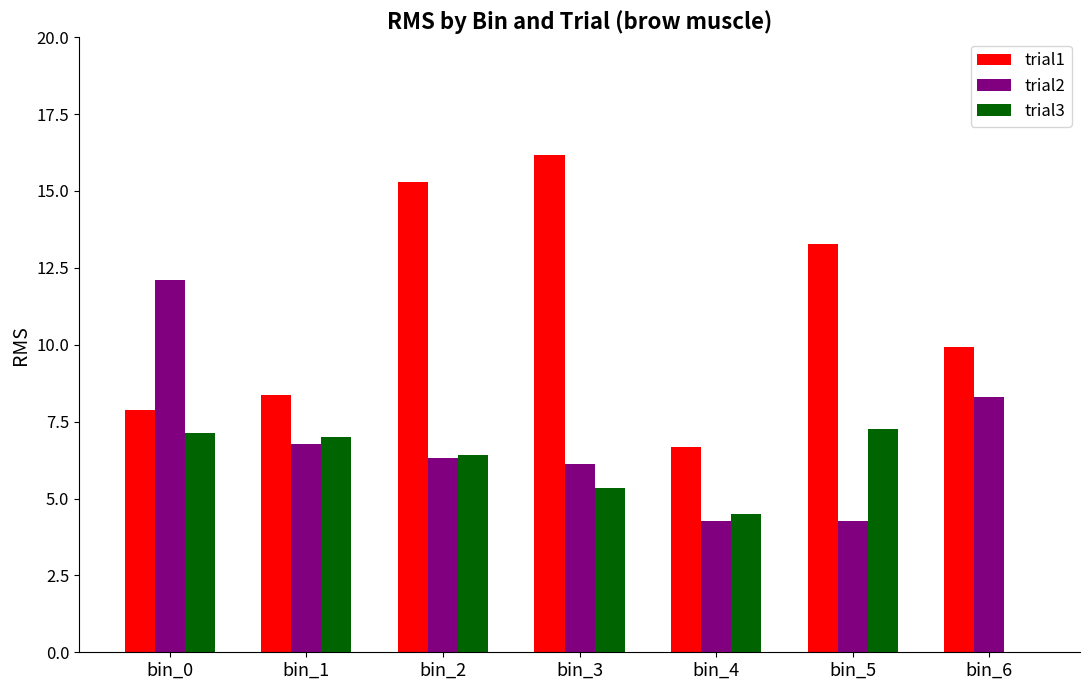

What is the sum of all trial3 values?

37.7